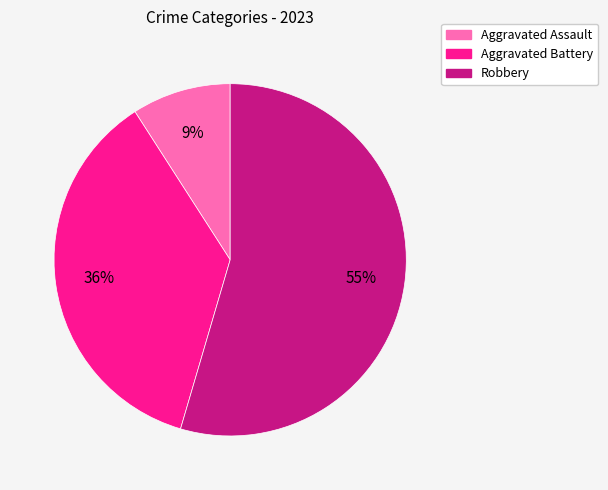

Is the sum of Robbery and Aggravated Assault greater than half?

Yes